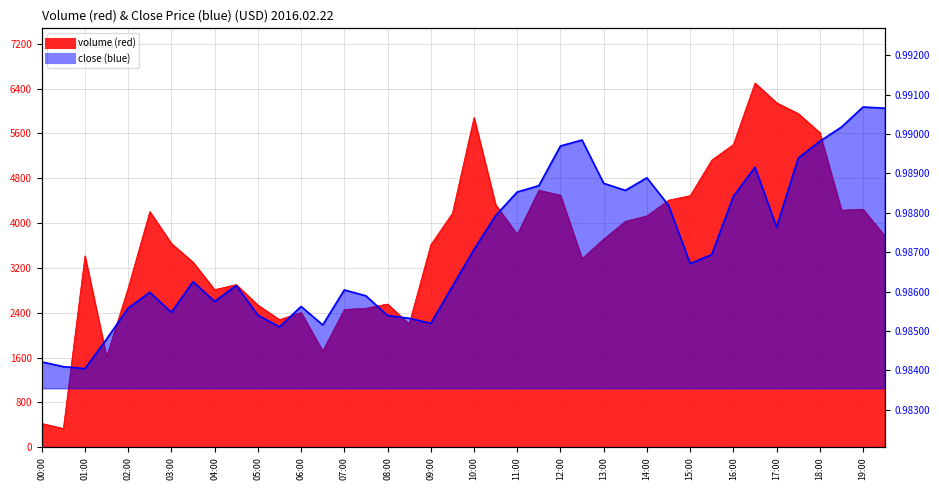

List the labels in order of volume value, smallest first.

00:30, 00:00, 01:30, 06:30, 08:30, 05:30, 06:00, 07:00, 07:30, 05:00, 08:00, 04:00, 02:00, 04:30, 03:30, 12:30, 01:00, 09:00, 03:00, 13:00, 19:30, 11:00, 13:30, 14:00, 09:30, 02:30, 18:30, 19:00, 10:30, 14:30, 15:00, 12:00, 11:30, 15:30, 16:00, 18:00, 10:00, 17:30, 17:00, 16:30